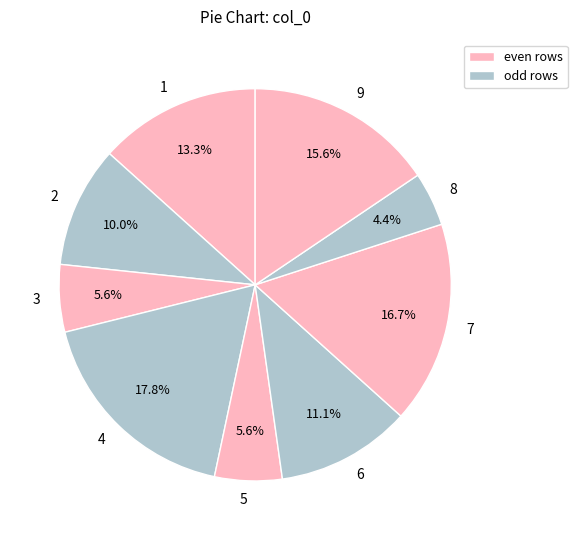

Which category has the smallest portion of the pie?

8